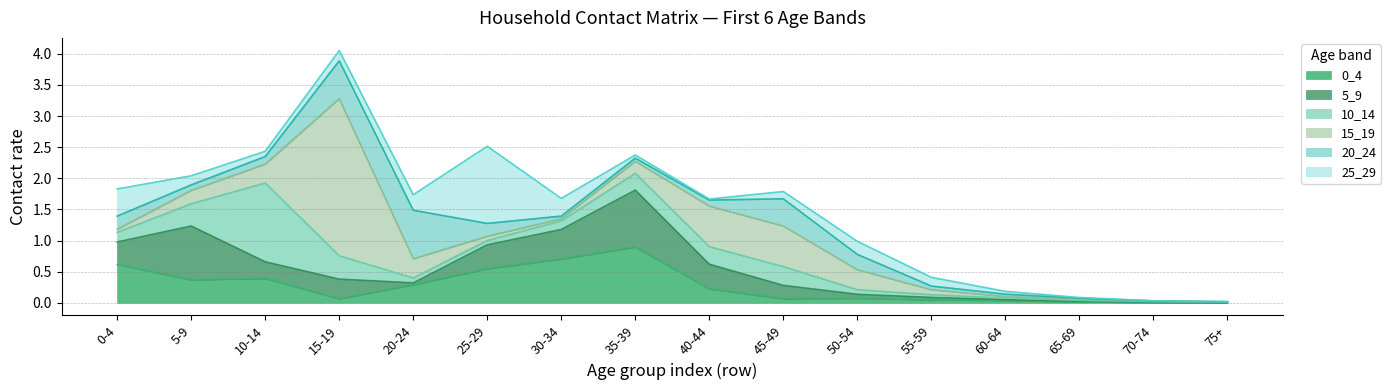

Between which two adjacent categories do 5_9 and 0_4 first intersect?

0 and 1